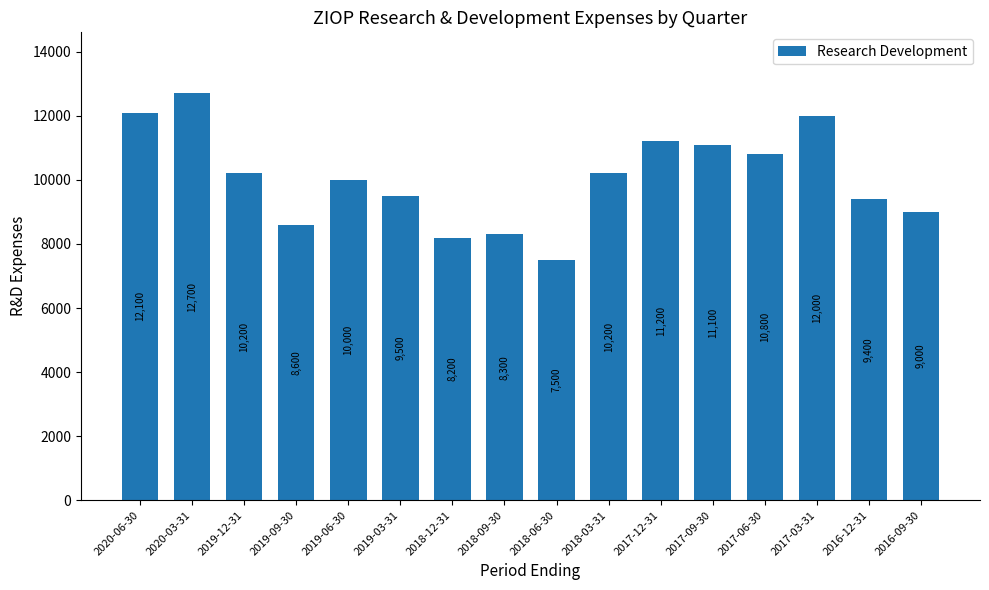

How many values are below 10200?

8